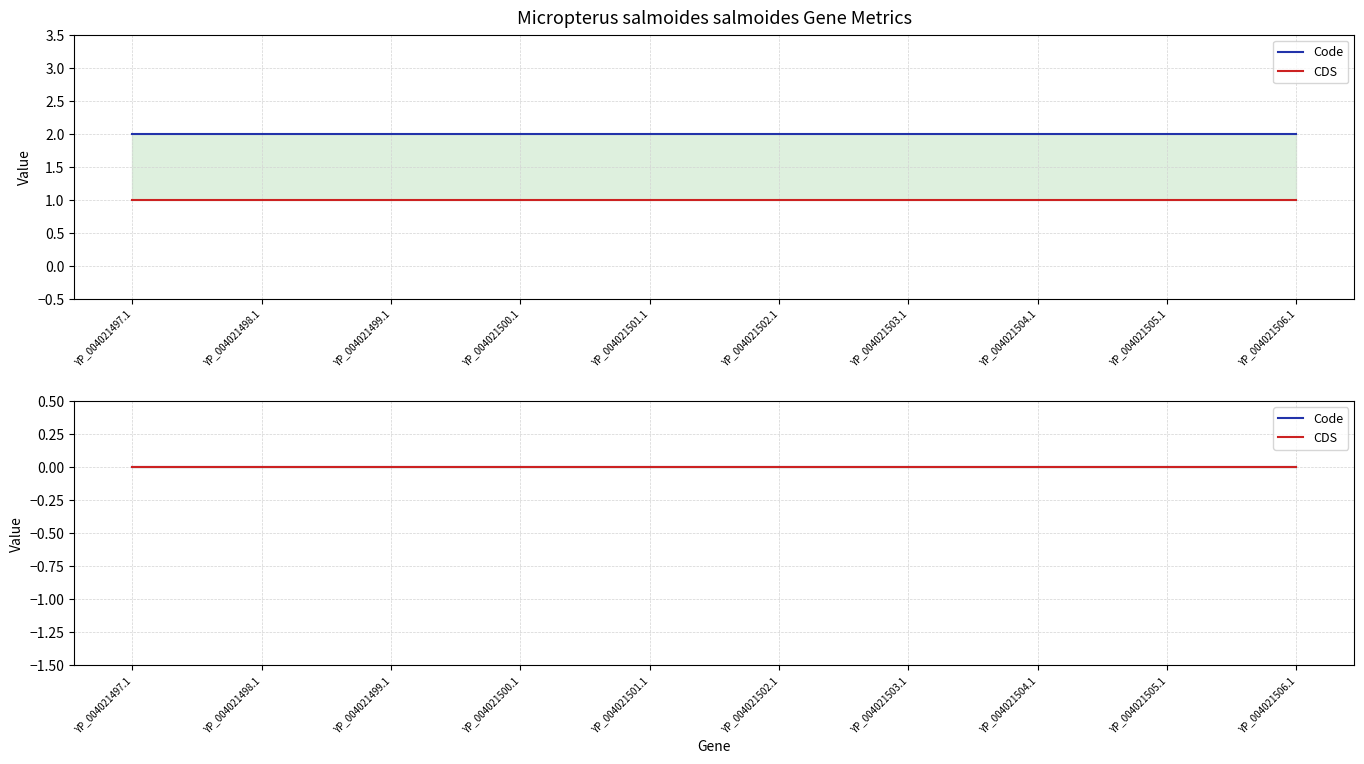

At YP_004021504.1, list the series in order from smallest to largest.

CDS, Code